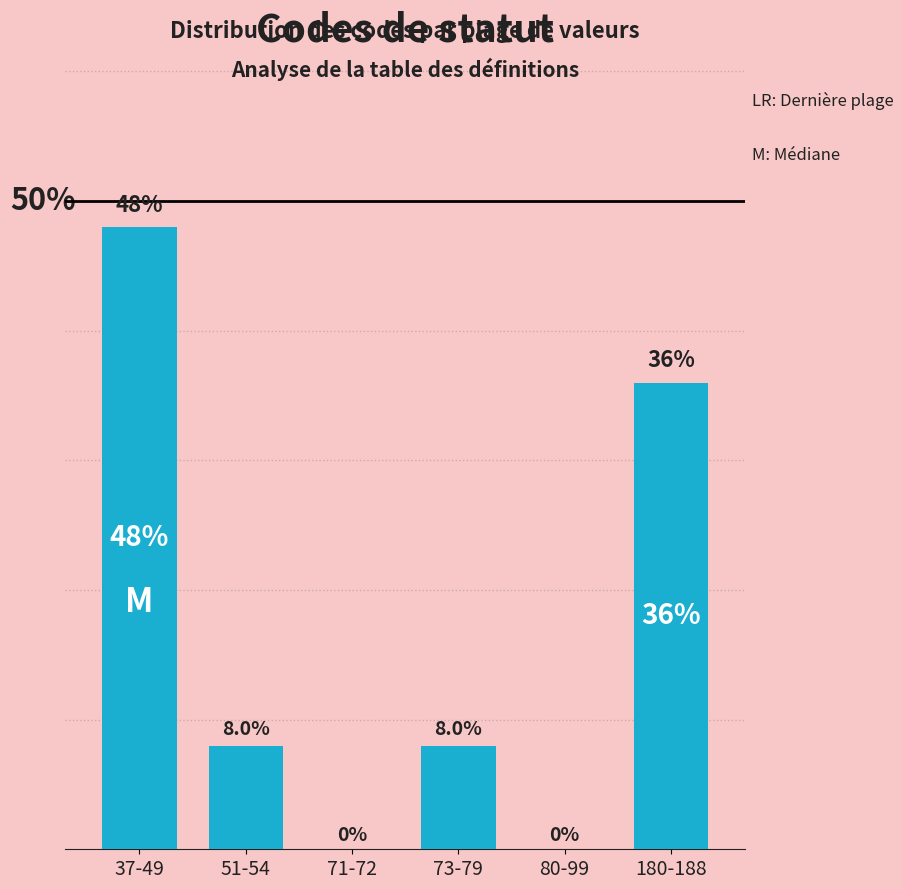

At which category does the chart reach its peak across all series?

37-49